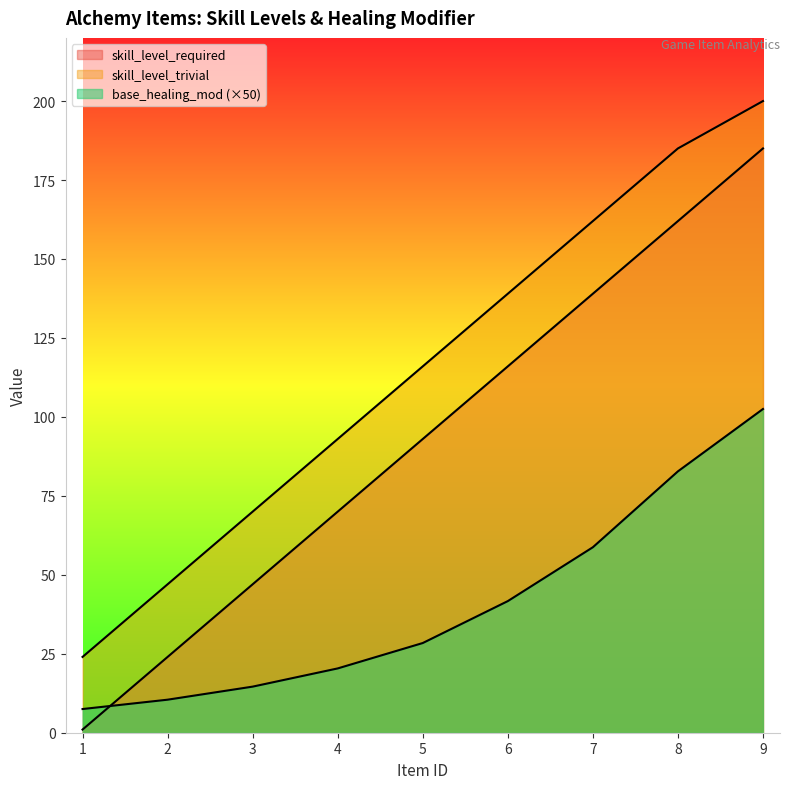

What are all the series names shown in the legend?

skill_level_required, skill_level_trivial, base_healing_mod